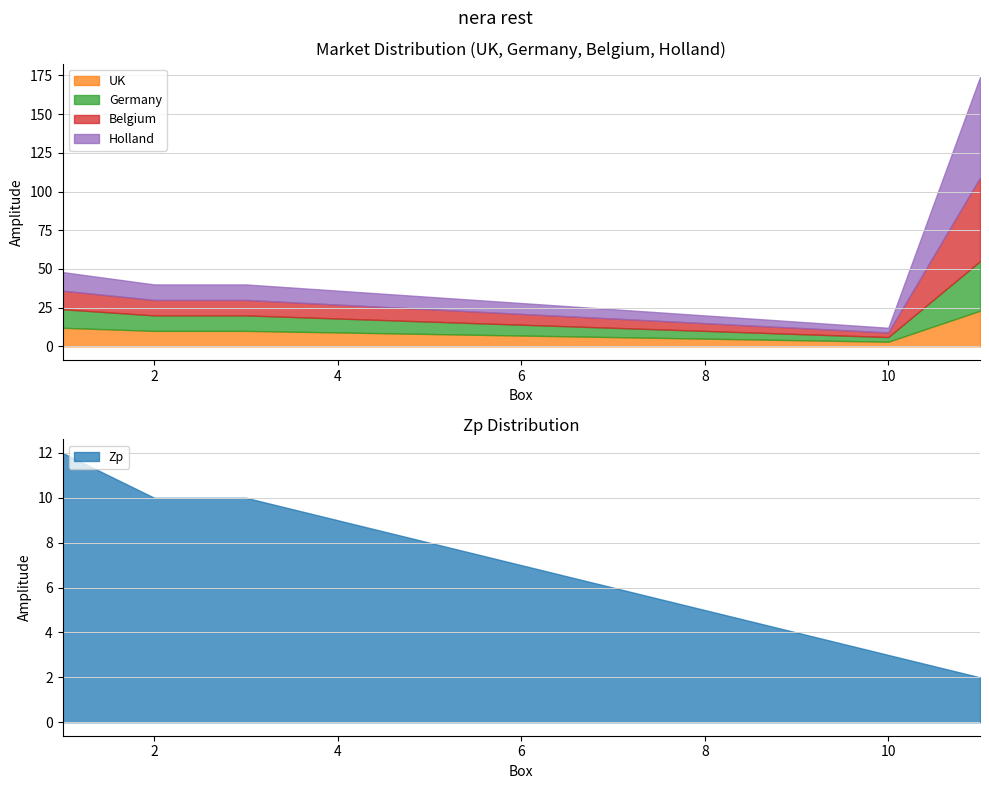

True or false: Holland has a value of 4 at 9.

True